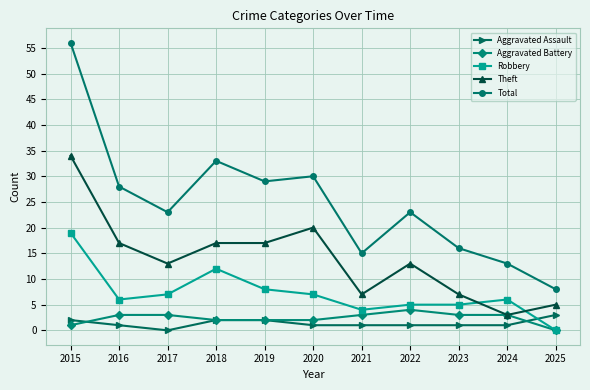

How many positive values does the Aggravated Assault series have?

10